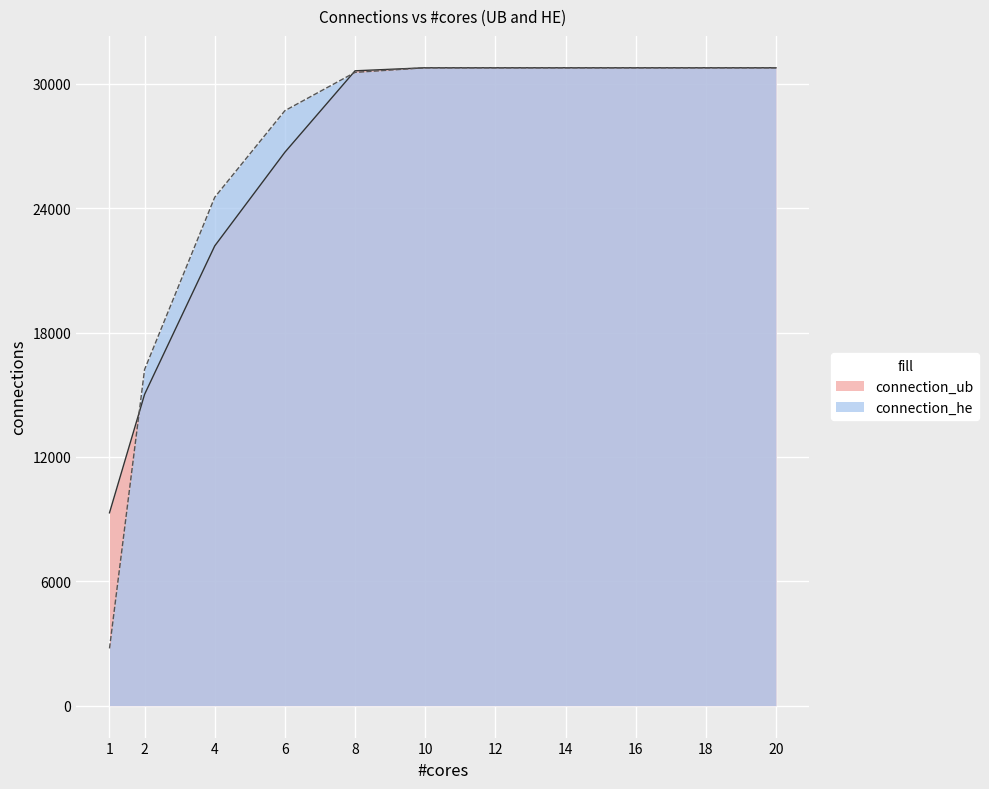

At how many categories does at least one series exceed 20297?

9